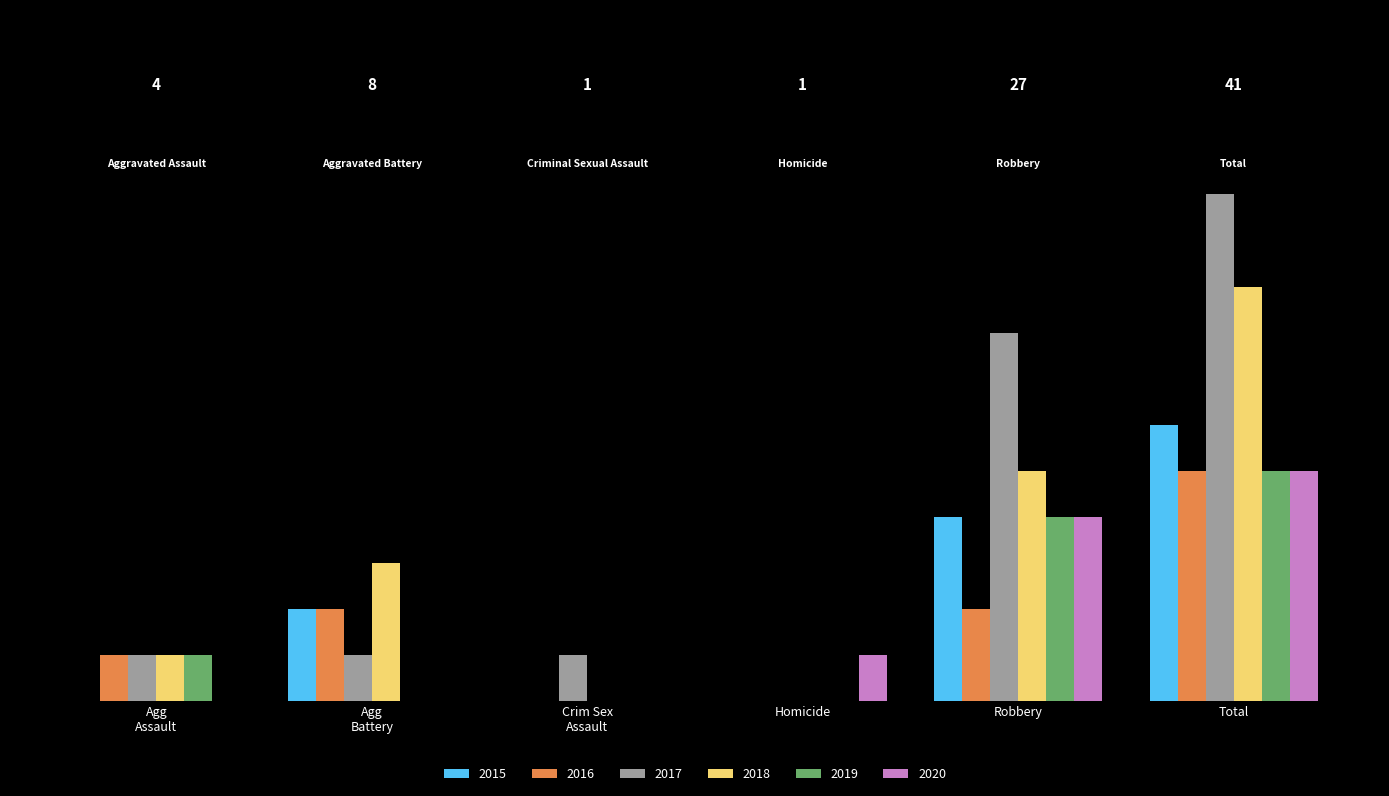

How many 2019 values are between 0 and 4?

5